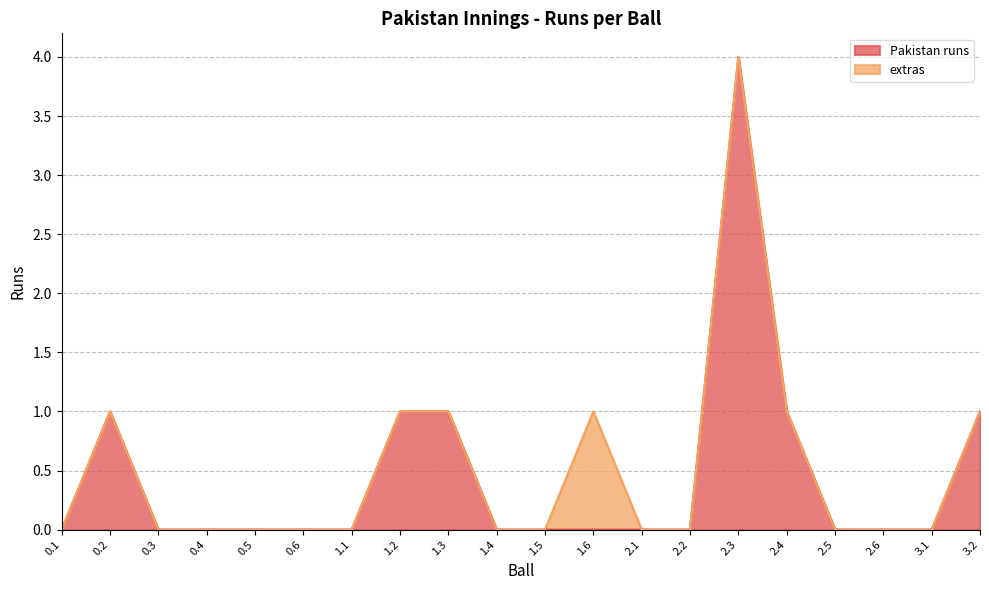

What position from the right is 0.1?

20